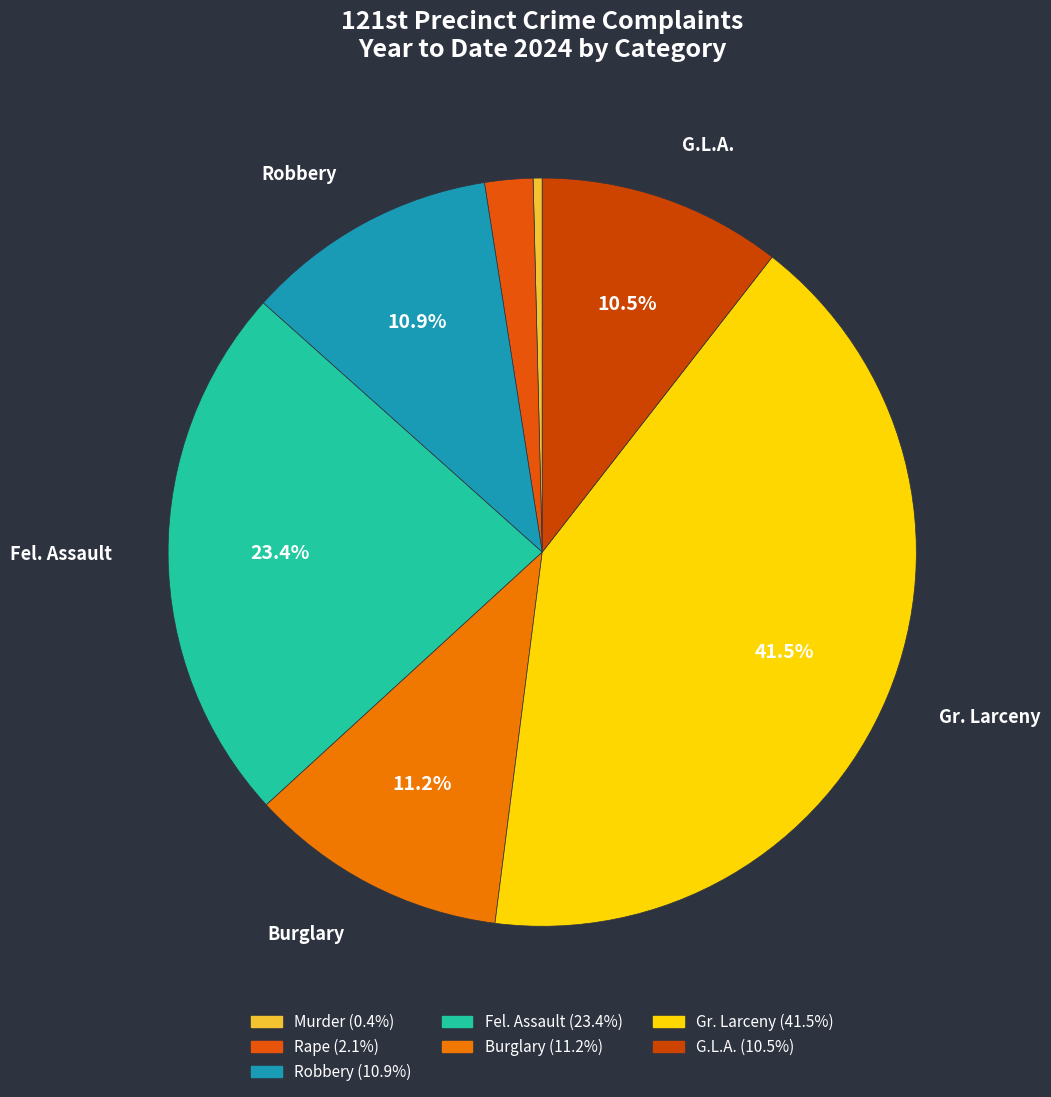

Which has a higher value, Robbery or Burglary?

Burglary